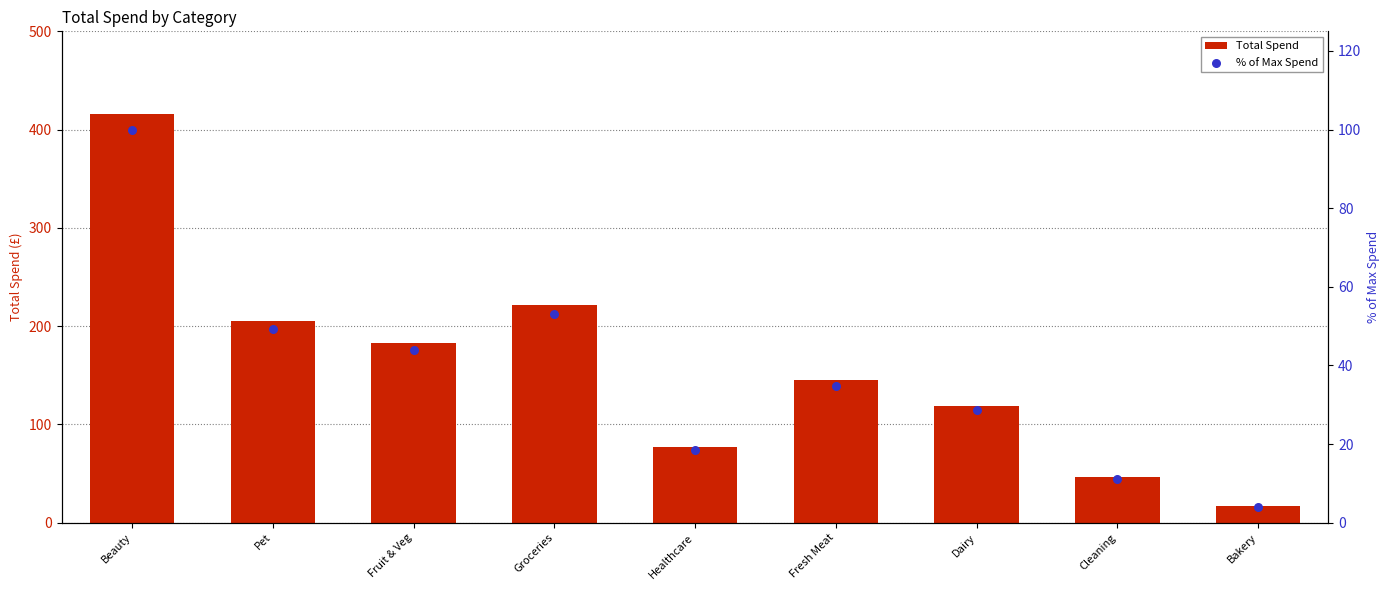

Which series has the largest total across all categories?

Total Spend